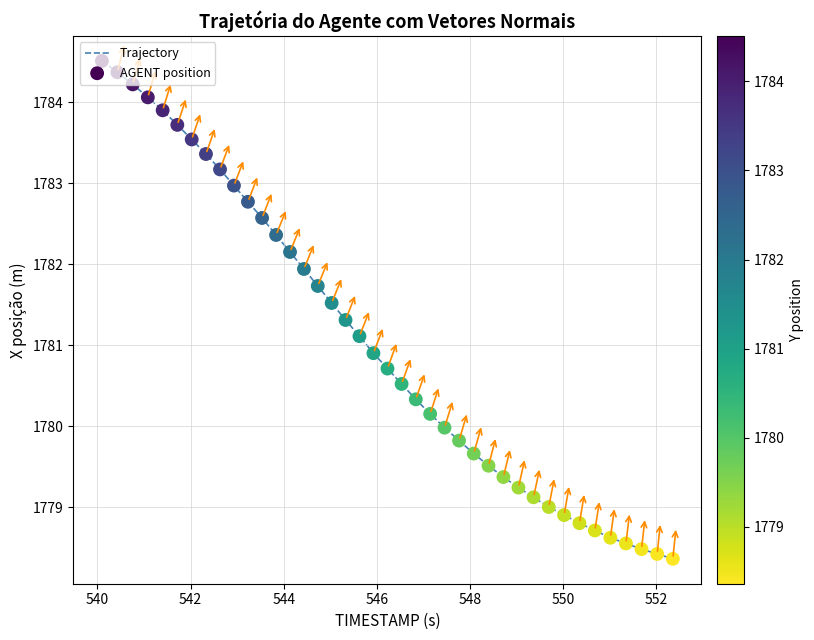

What is the greatest value displayed?

1784.5